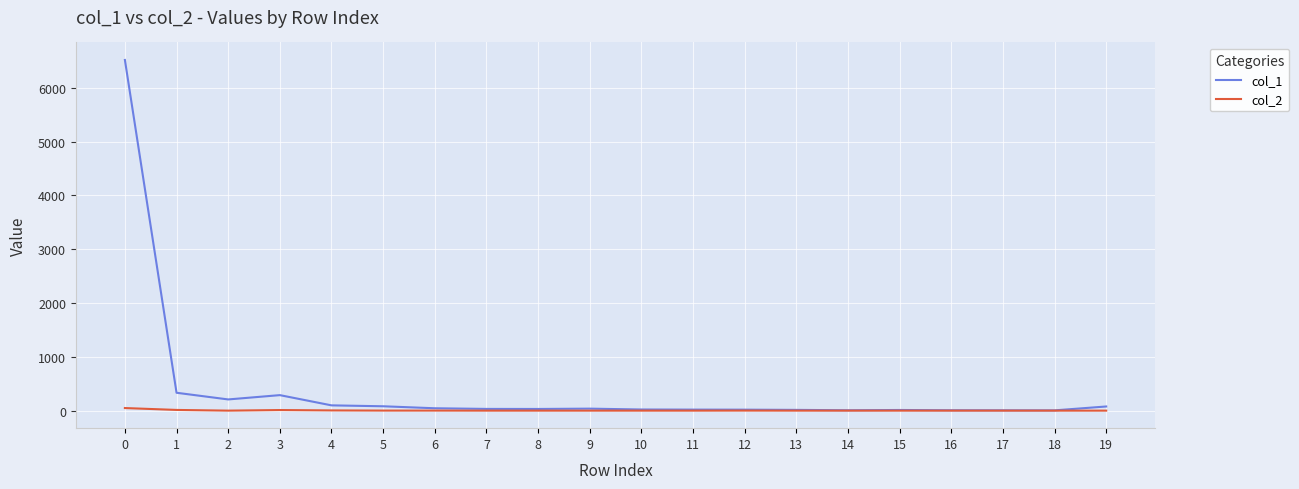

What is the maximum value shown in the chart?

6515